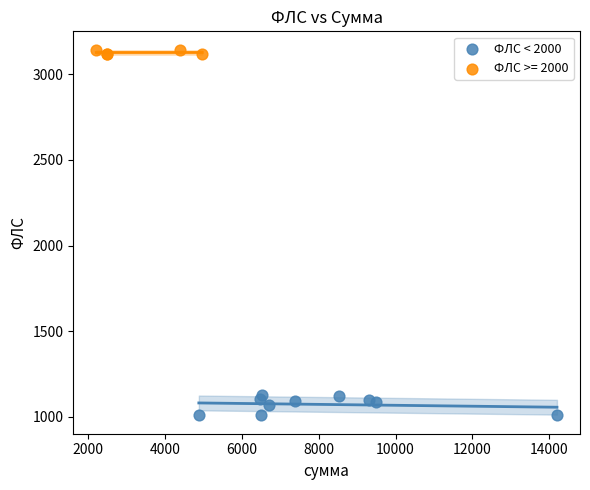

Which series reaches the maximum Y coordinate?

ФЛС >= 2000